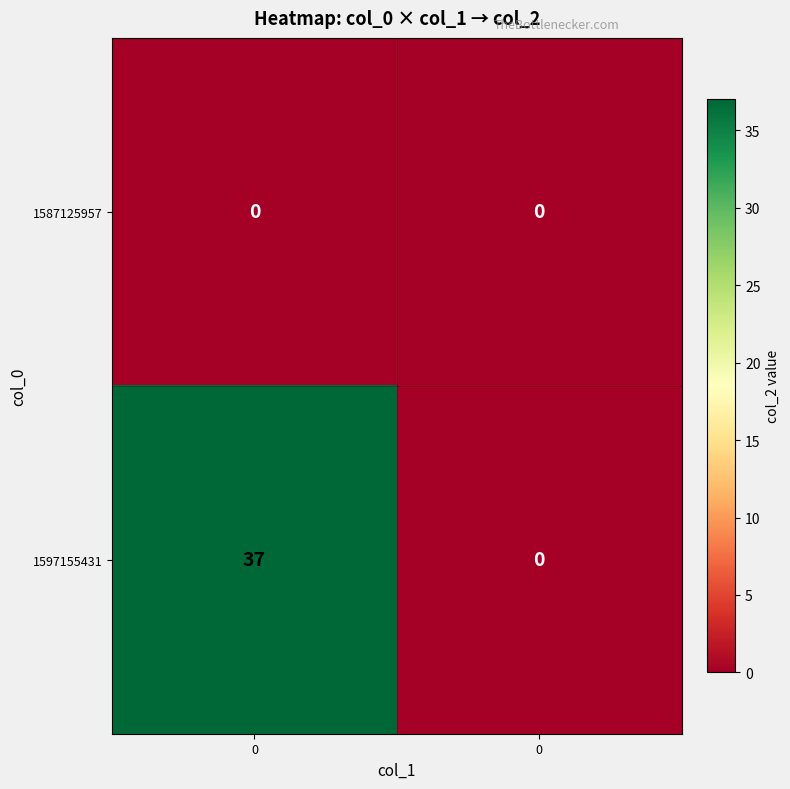

What is the spread (max minus min) of values at 0?

37